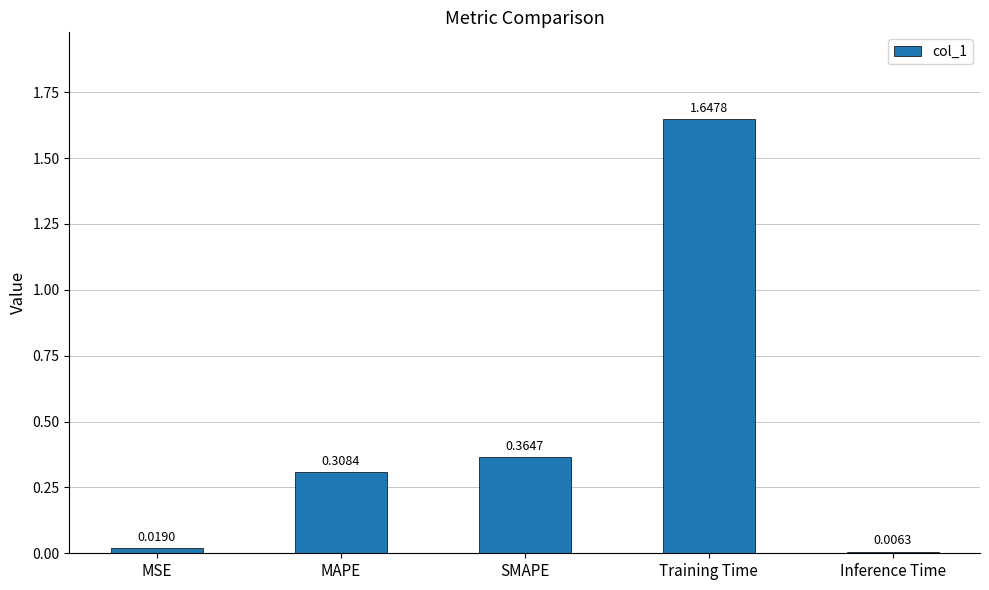

What is the label of the 5th bar from the left?

Inference Time